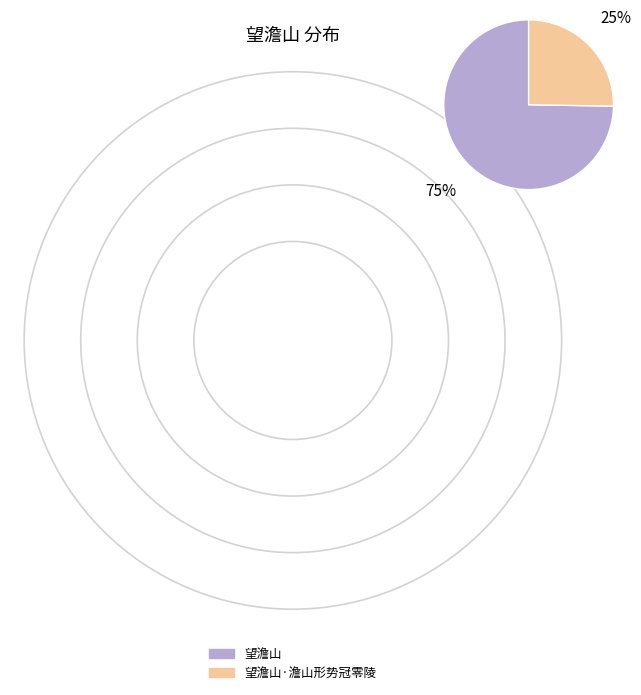

How many segments does this pie chart have?

2